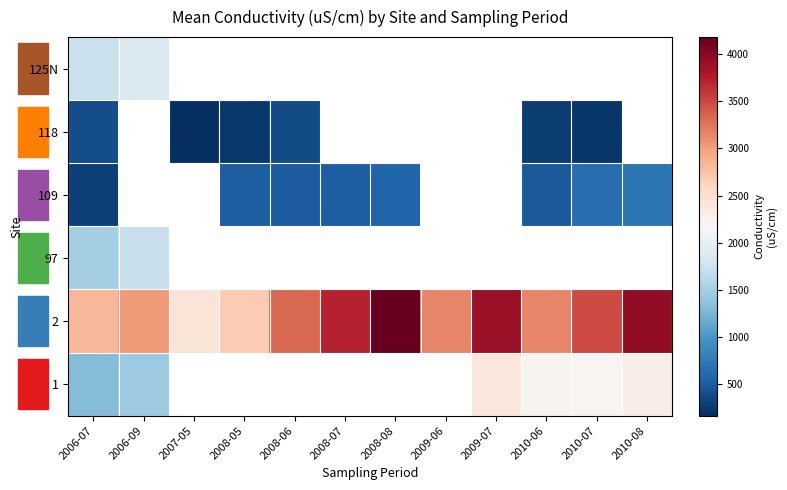

What is the difference between the 2 values at 2010-08 and 2008-05?

1271.0